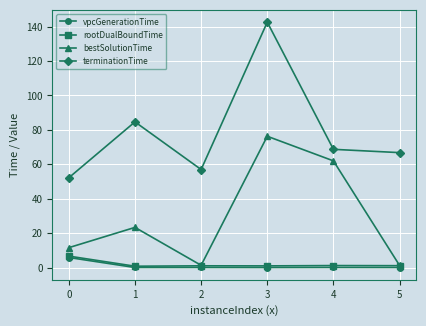

Is it true that terminationTime equals 66.8 at 5?

True